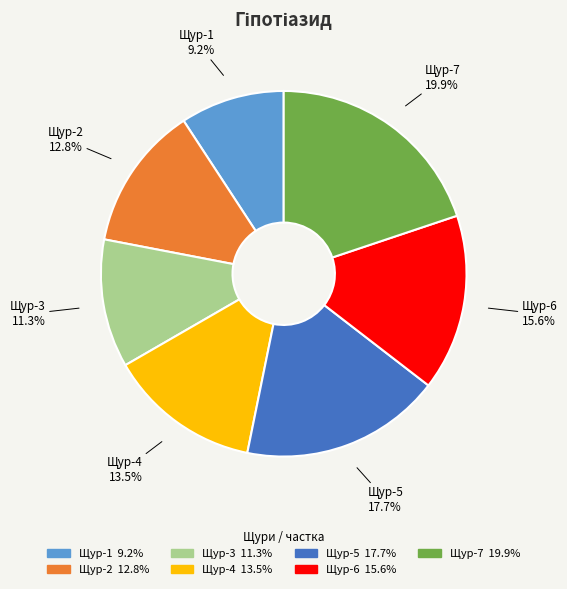

What percentage do Щур-4 and Щур-5 together represent?

31.2%